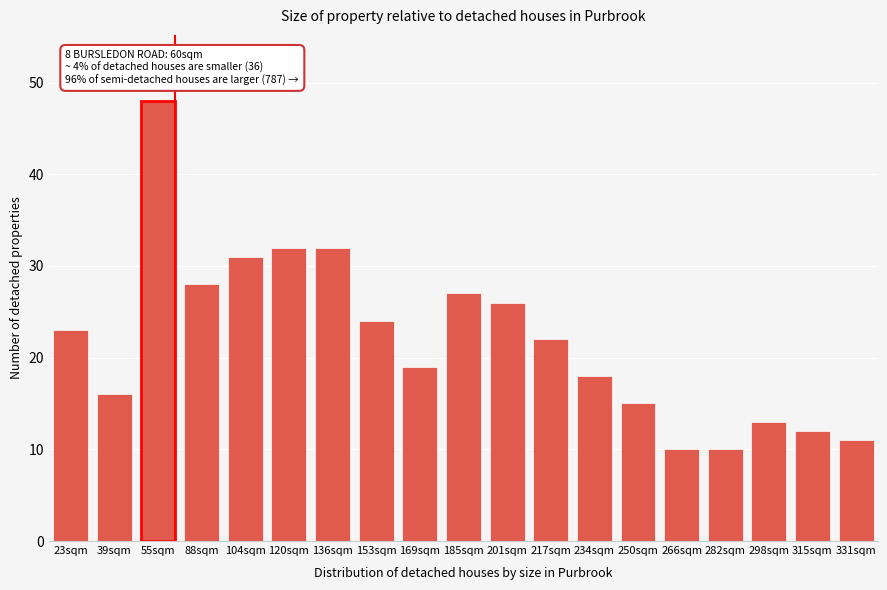

Reading left to right, extract all data points from this chart.

23sqm=23	39sqm=16	55sqm=48	88sqm=28	104sqm=31	120sqm=32	136sqm=32	153sqm=24	169sqm=19	185sqm=27	201sqm=26	217sqm=22	234sqm=18	250sqm=15	266sqm=10	282sqm=10	298sqm=13	315sqm=12	331sqm=11